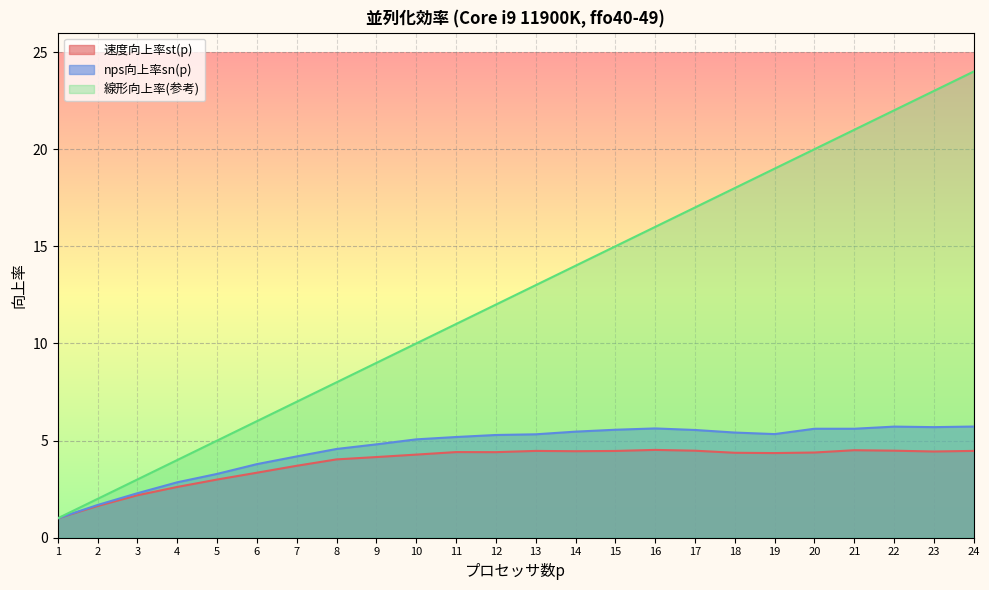

Reading left to right, transcribe all the data shown in this chart.

速度向上率st(p): 1.0	1.6	2.2	2.6	3.0	3.3	3.7	4.0	4.2	4.3	4.4	4.4	4.5	4.5	4.5	4.5	4.5	4.4	4.4	4.4	4.5	4.5	4.4	4.5
nps向上率sn(p): 1.0	1.7	2.3	2.9	3.3	3.8	4.2	4.6	4.8	5.1	5.2	5.3	5.3	5.5	5.6	5.6	5.5	5.4	5.3	5.6	5.6	5.7	5.7	5.7
線形向上率(参考): 1.0	2.0	3.0	4.0	5.0	6.0	7.0	8.0	9.0	10.0	11.0	12.0	13.0	14.0	15.0	16.0	17.0	18.0	19.0	20.0	21.0	22.0	23.0	24.0